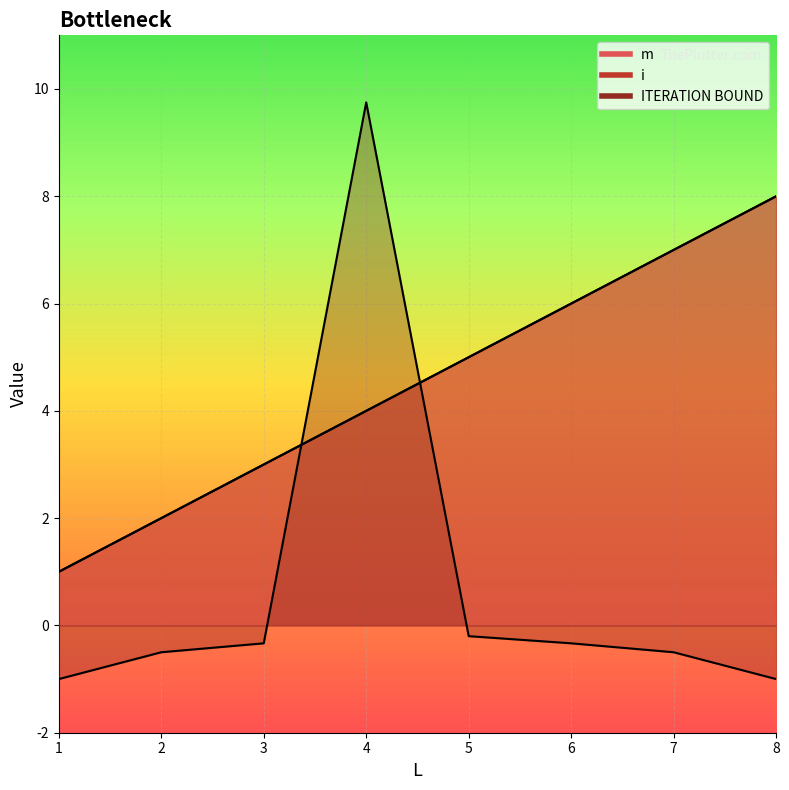

What is the value of the ITERATION BOUND point at the 2nd from the left?

-0.5